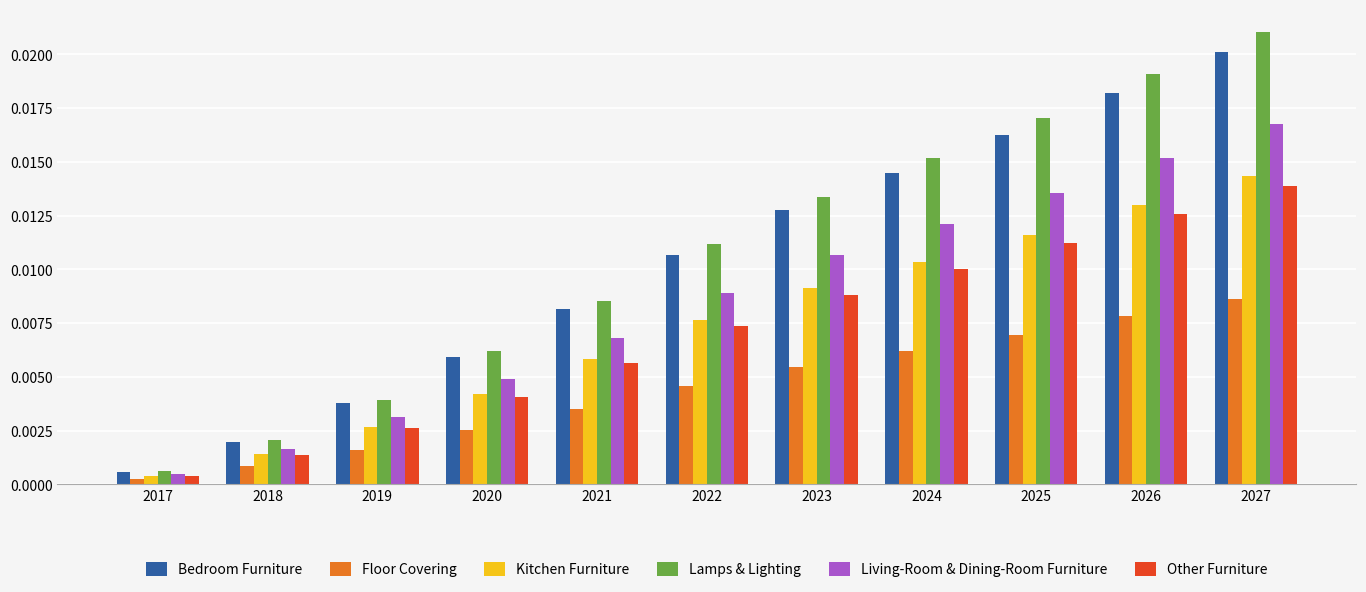

List the labels in order of Other Furniture value, largest first.

2027, 2026, 2025, 2024, 2023, 2022, 2021, 2020, 2019, 2018, 2017